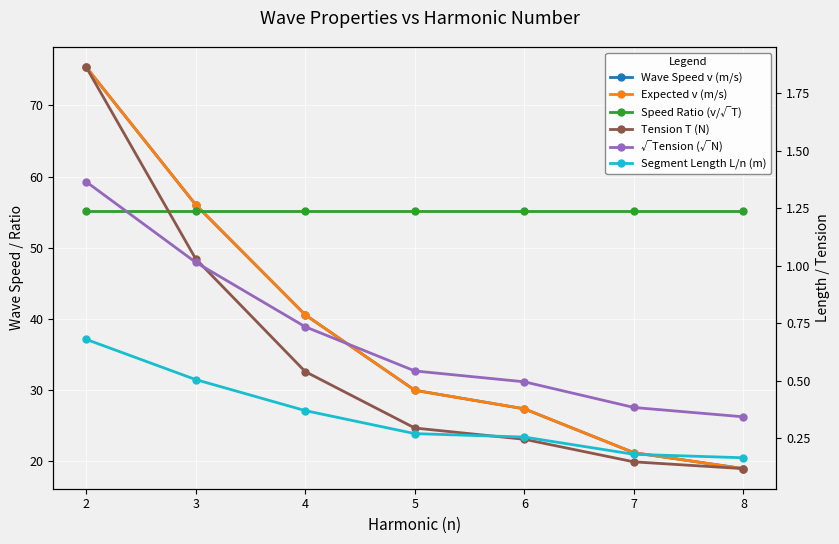

How many data points does each series have?

7